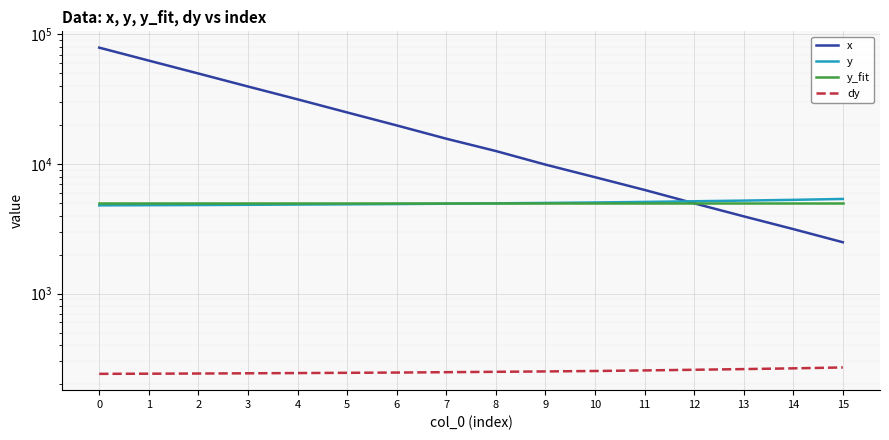

Count the number of categories in the chart.

16